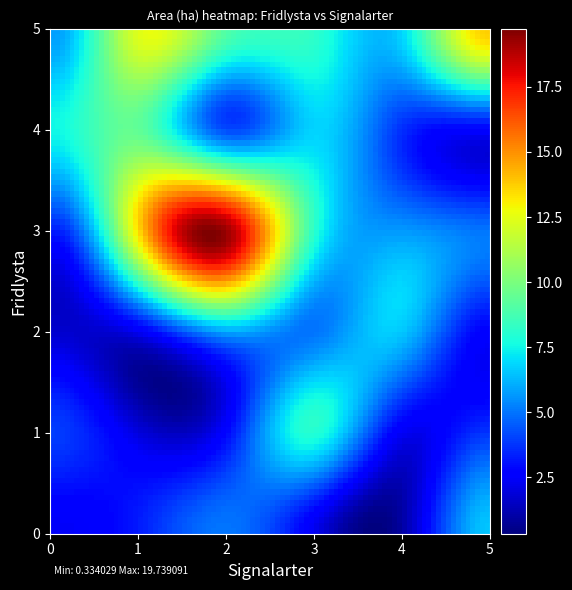

How many categories are shown in the chart?

36